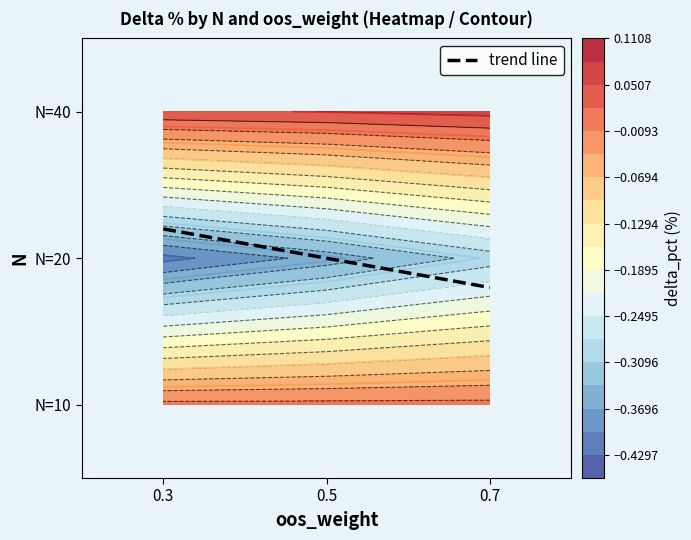

List the labels in order of value, smallest first.

0.7, 0.5, 0.3